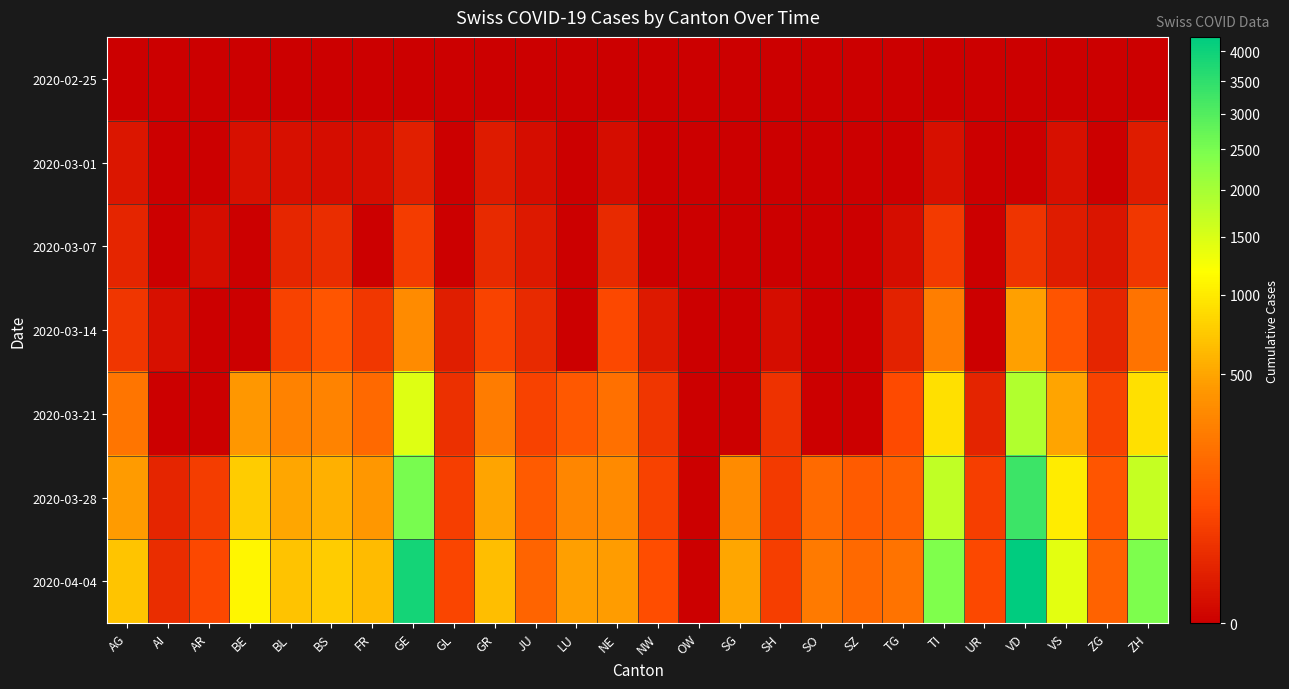

At how many categories does at least one series exceed 2371?

4